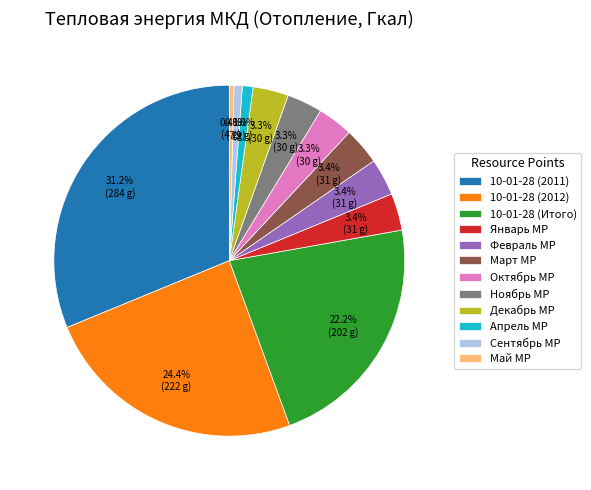

Does any single category account for the majority?

No